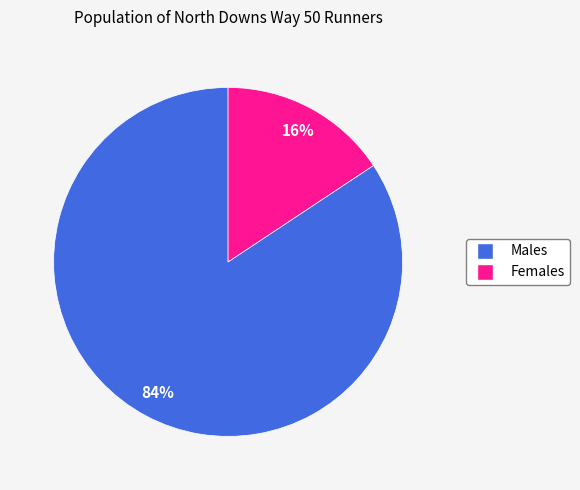

Does any single category account for the majority?

Yes